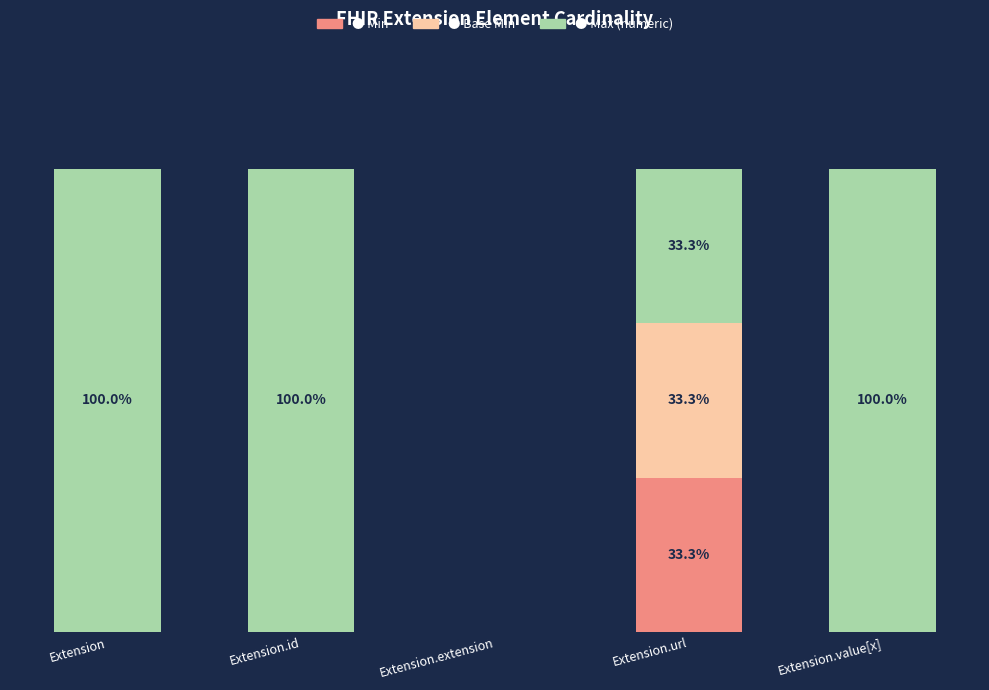

The value of Max (numeric) at Extension is 100.0. True or false?

True